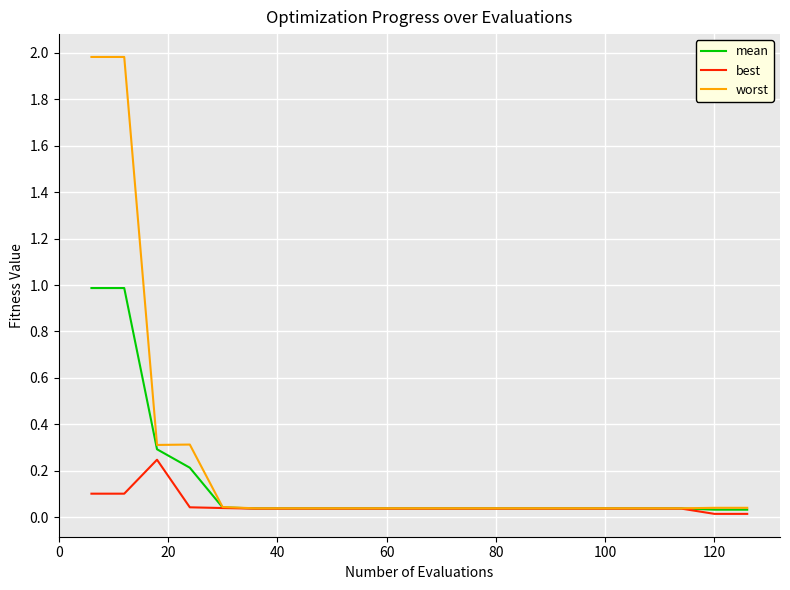

At how many categories does at least one series exceed 0?

21